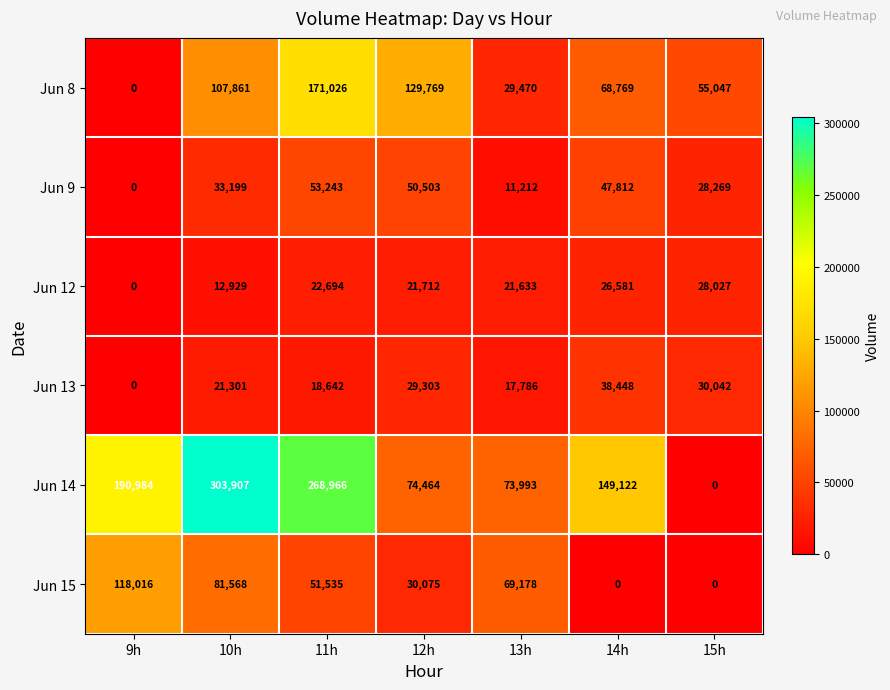

What is the spread (max minus min) of values at 13h?

62781